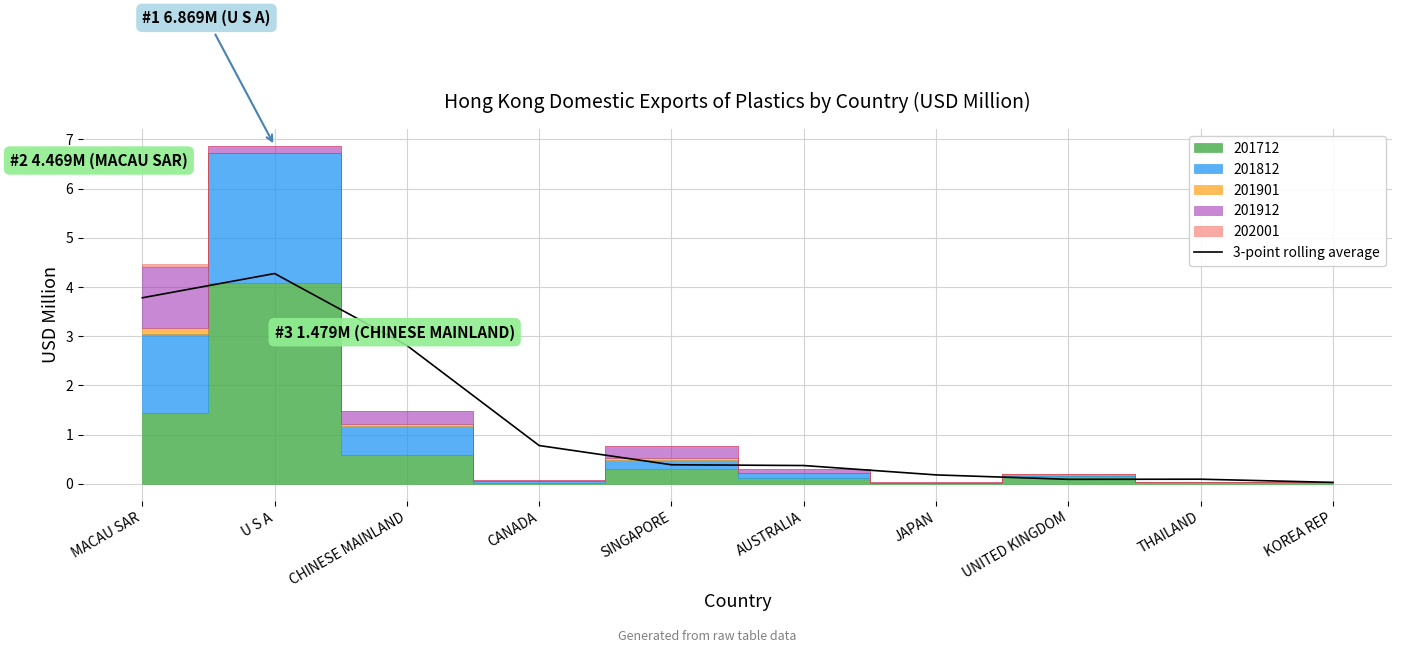

The chart shows a value of 0.1 at UNITED KINGDOM. True or false?

False